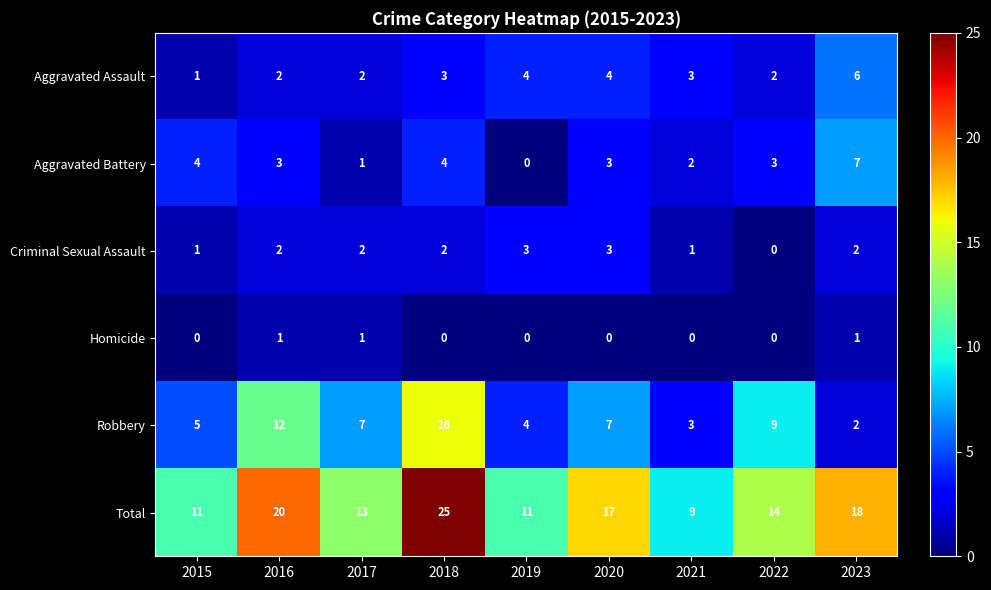

At which category is the sum across all series the highest?

2018